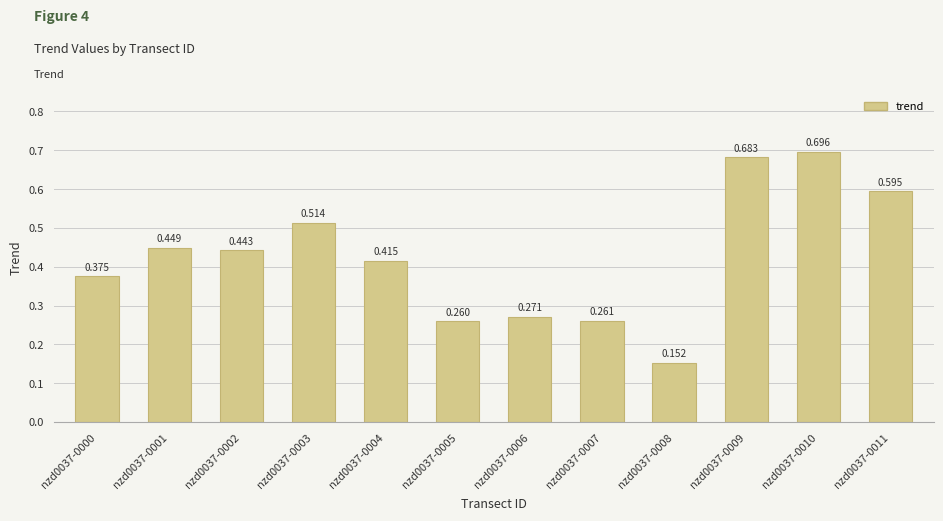

Which label corresponds to the largest value in the chart?

nzd0037-0010